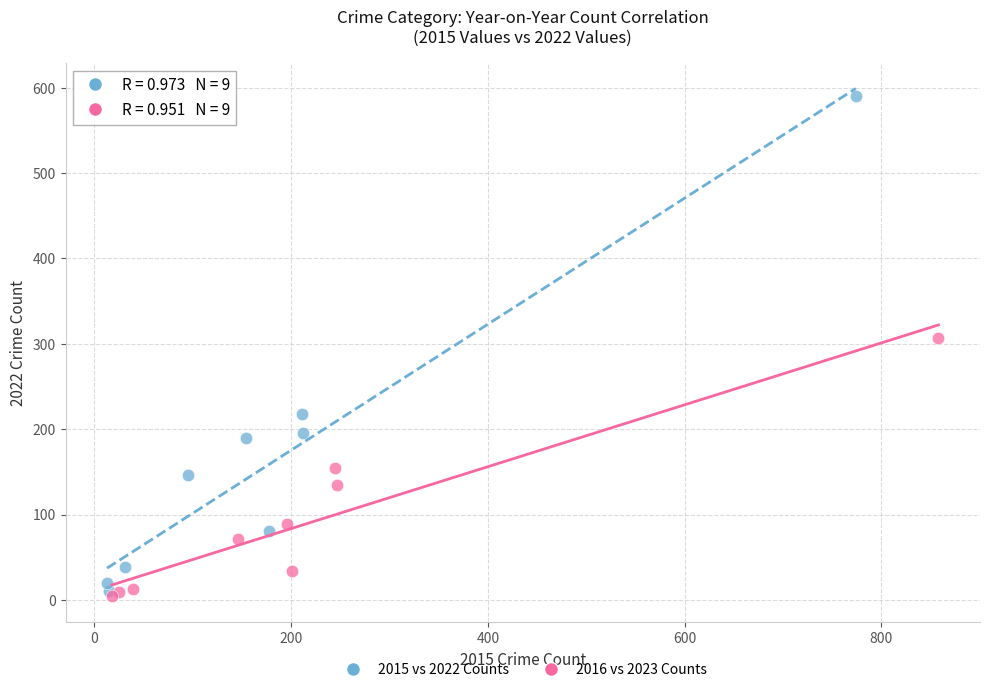

Which series reaches the maximum Y coordinate?

2015 vs 2022 Counts